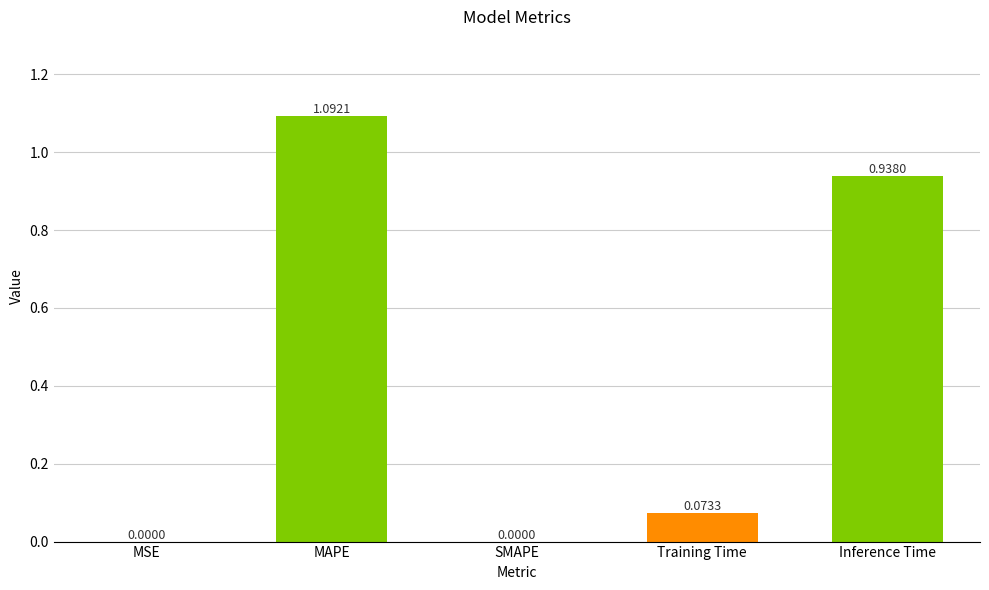

At which category does the chart reach its peak across all series?

MAPE